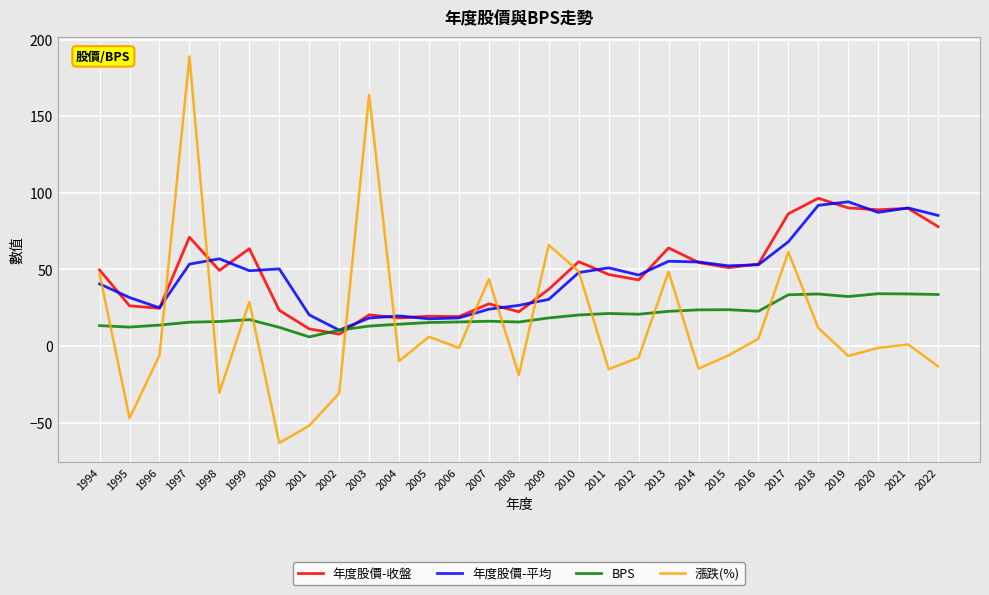

Is the value of 漲跌(%) at 2016 greater than the value of BPS at 2002?

No